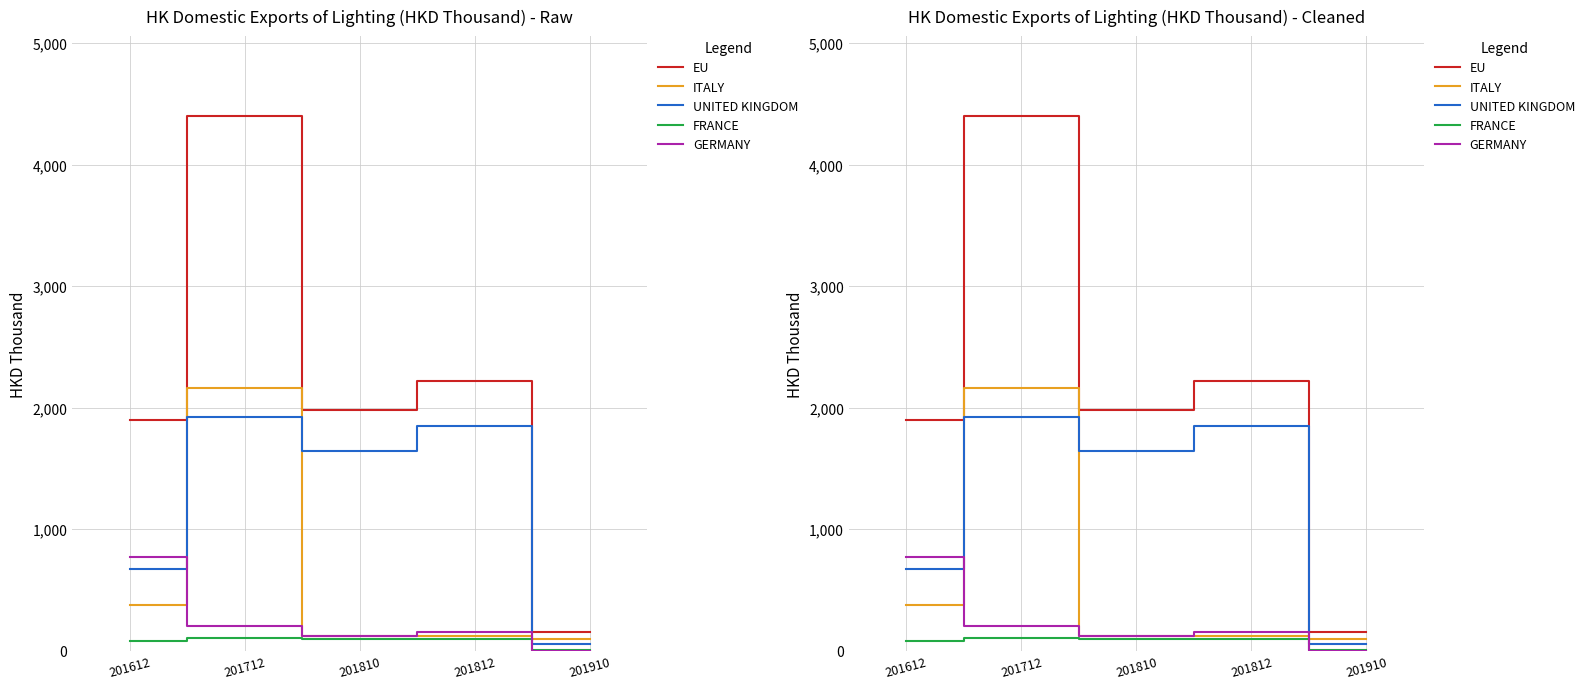

At which label is GERMANY closest to 384?

201712